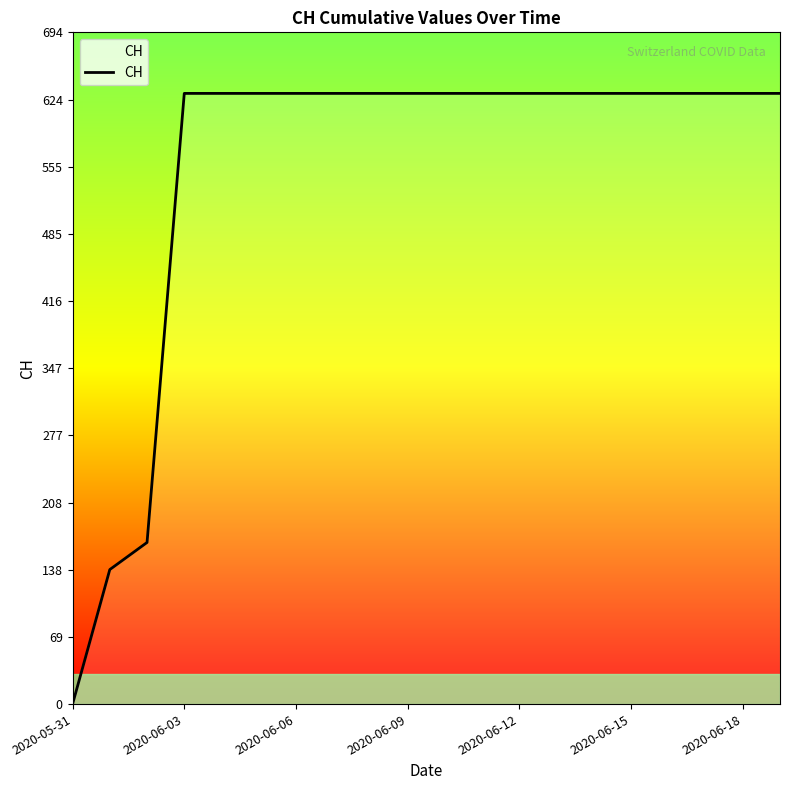

Reading right to left, extract all data points from this chart.

631	631	631	631	631	631	631	631	631	631	631	631	631	631	631	631	631	167	139	0